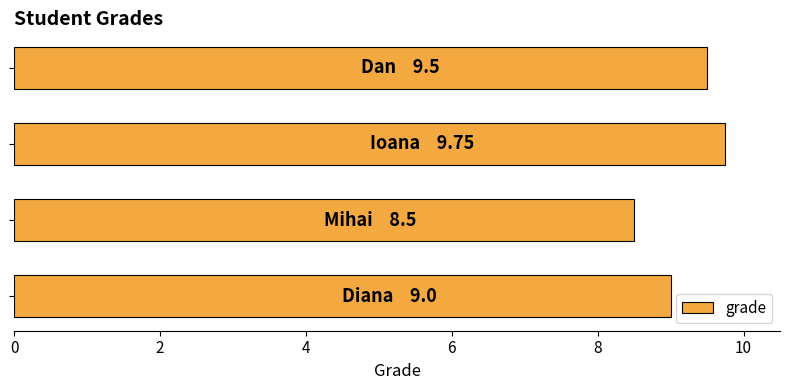

What is the maximum value shown in the chart?

9.8